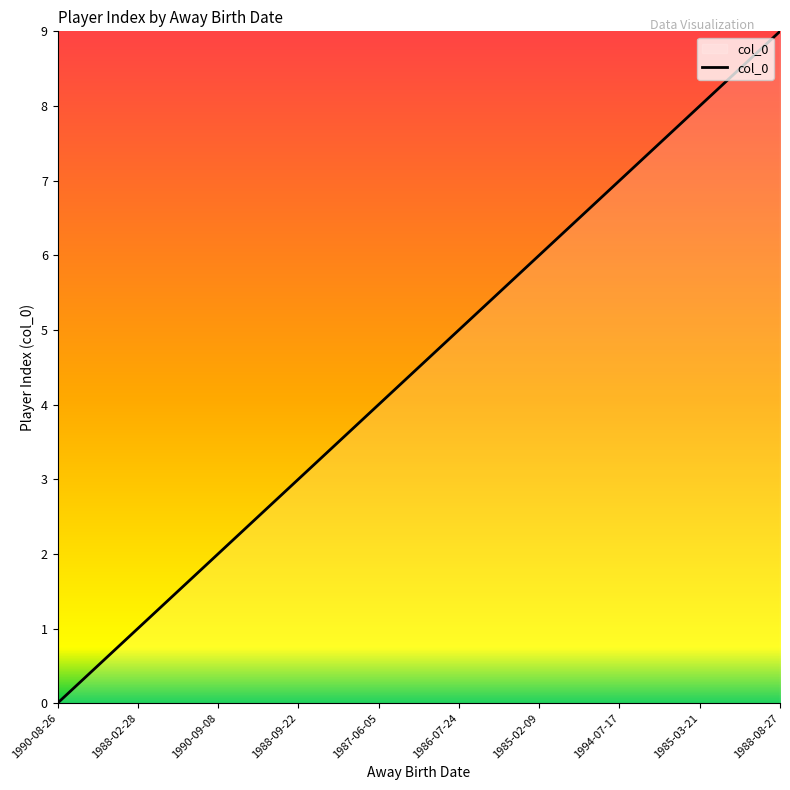

Reading right to left, list all the values displayed in this chart.

1988-08-27=9	1985-03-21=8	1994-07-17=7	1985-02-09=6	1986-07-24=5	1987-06-05=4	1988-09-22=3	1990-09-08=2	1988-02-28=1	1990-08-26=0